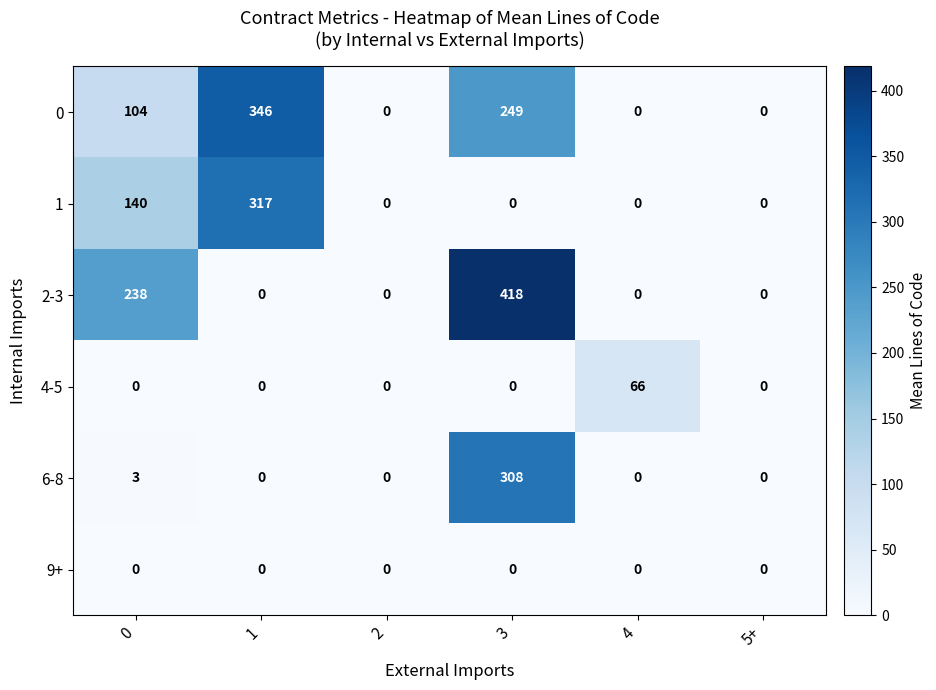

What is the total value across all series at 3?

975